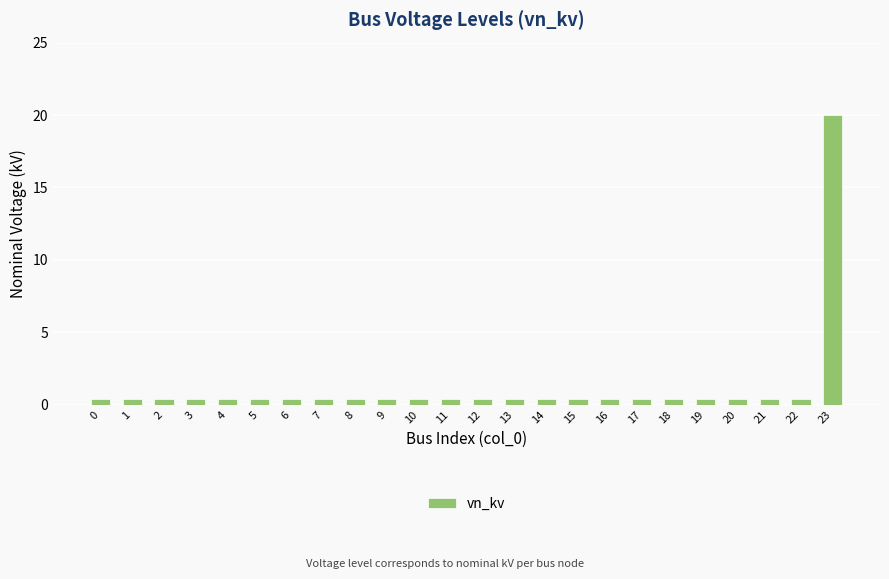

What is the sum of all values?

29.2